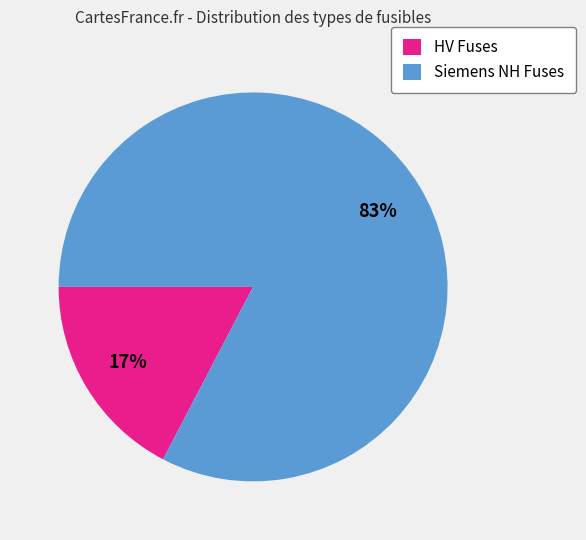

To the nearest percent, what is the combined percentage of Siemens NH Fuses and HV Fuses?

100%